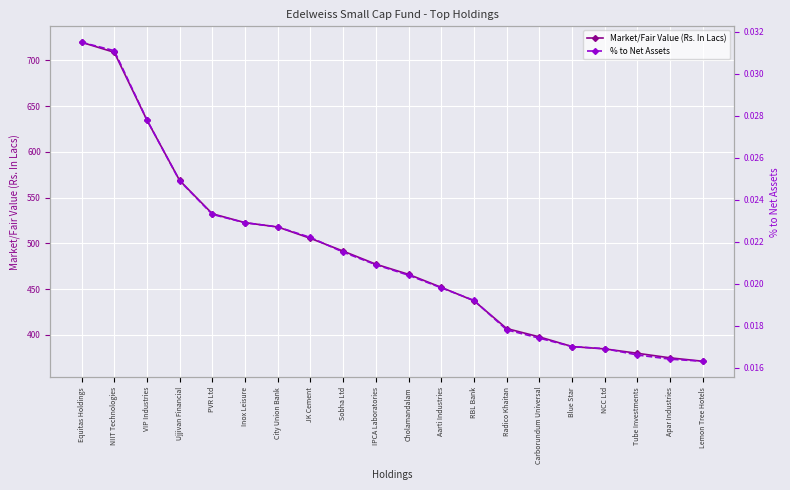

What is the difference between the highest and lowest values at Inox Leisure?

522.7